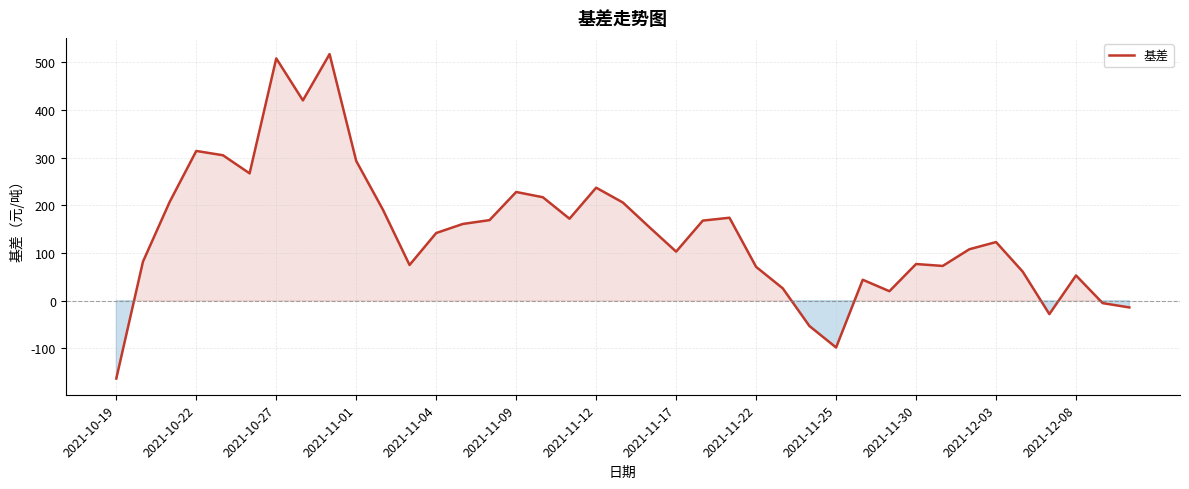

What is the greatest value displayed?

517